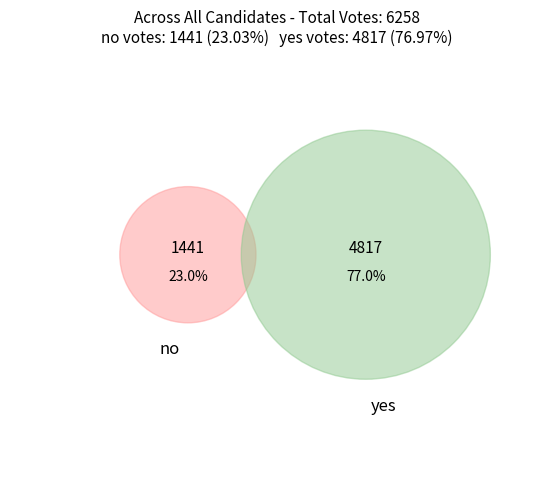

Which has a higher value, no or yes?

yes